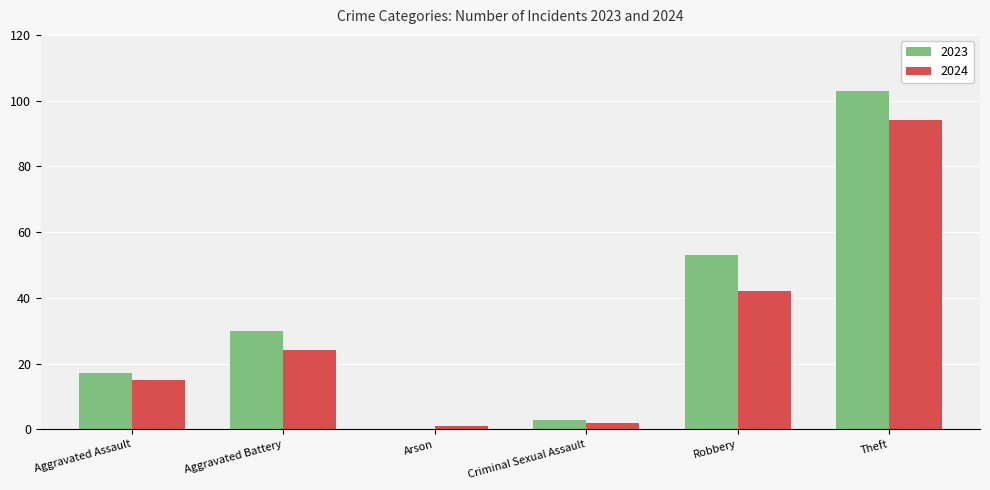

How many positive values does the 2023 series have?

5